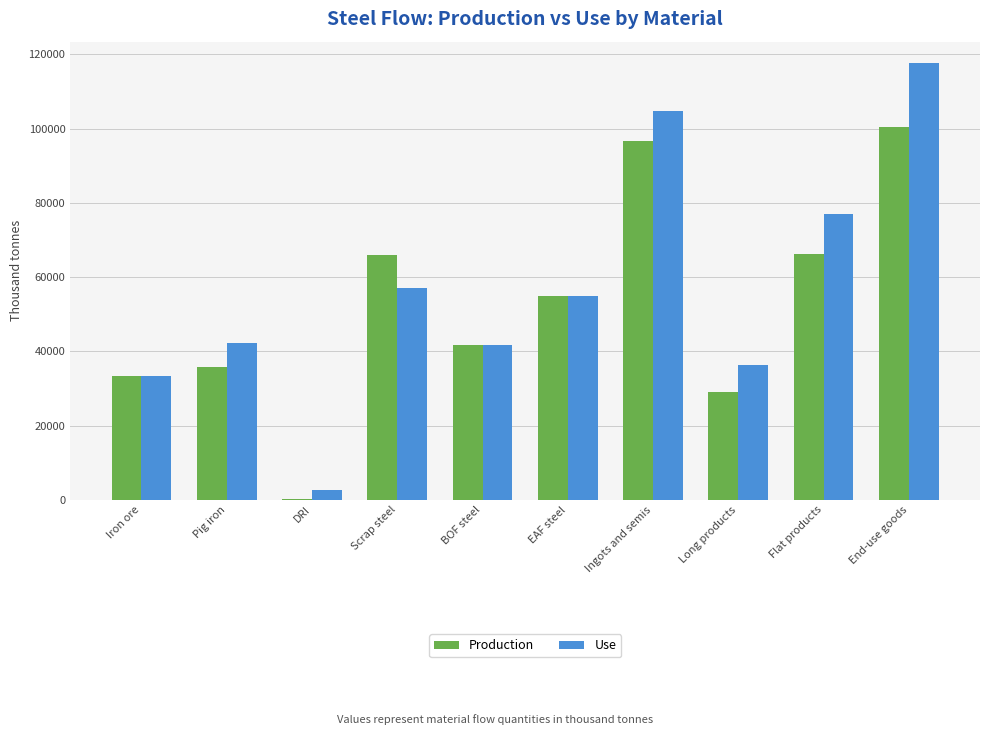

What is the sum of the Use values at Ingots and semis and End-use goods?

222183.8